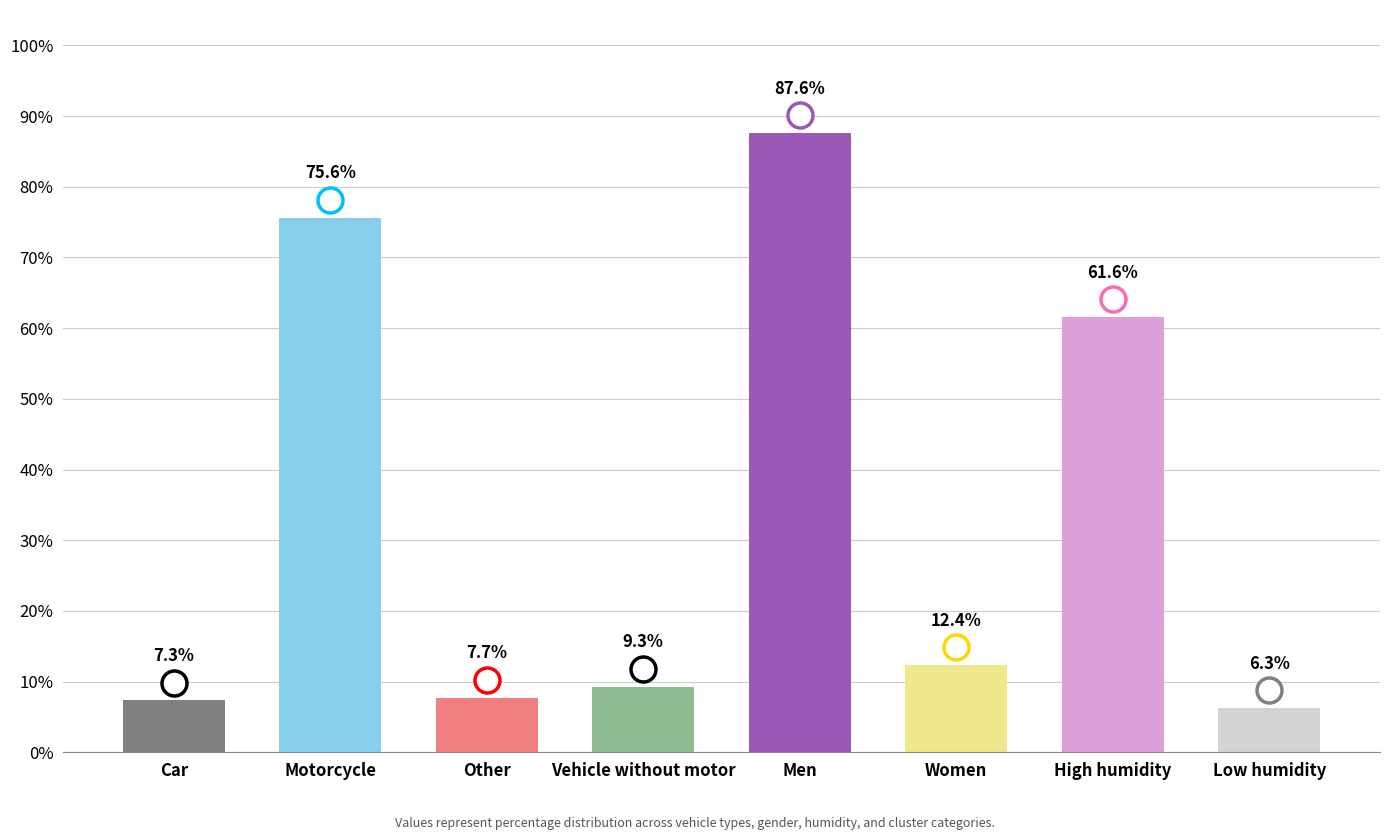

List the labels in order of value, smallest first.

Low humidity, Car, Other, Vehicle without motor, Women, High humidity, Motorcycle, Men